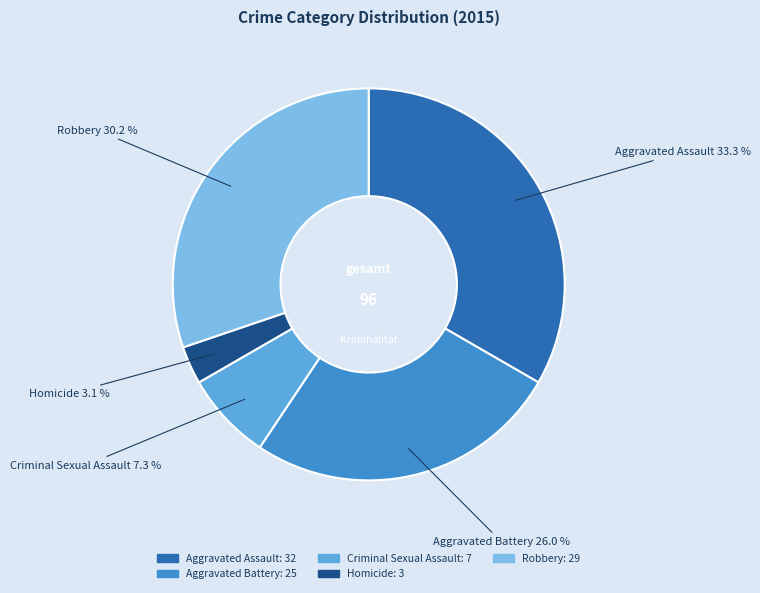

Which has a higher value, Robbery or Aggravated Battery?

Robbery